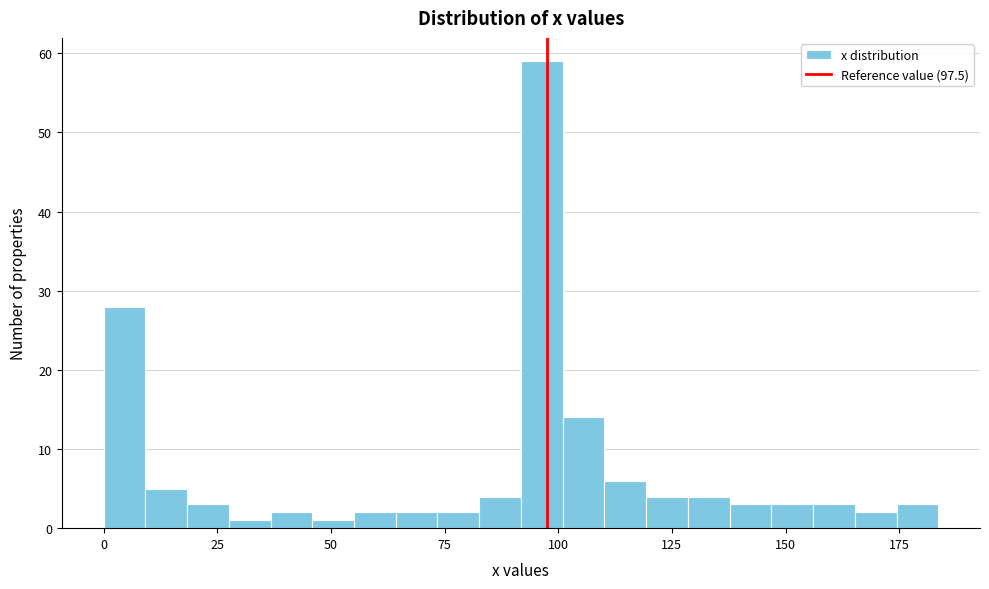

Read against the x-axis, roughly where is the centre of the tallest bar?

95